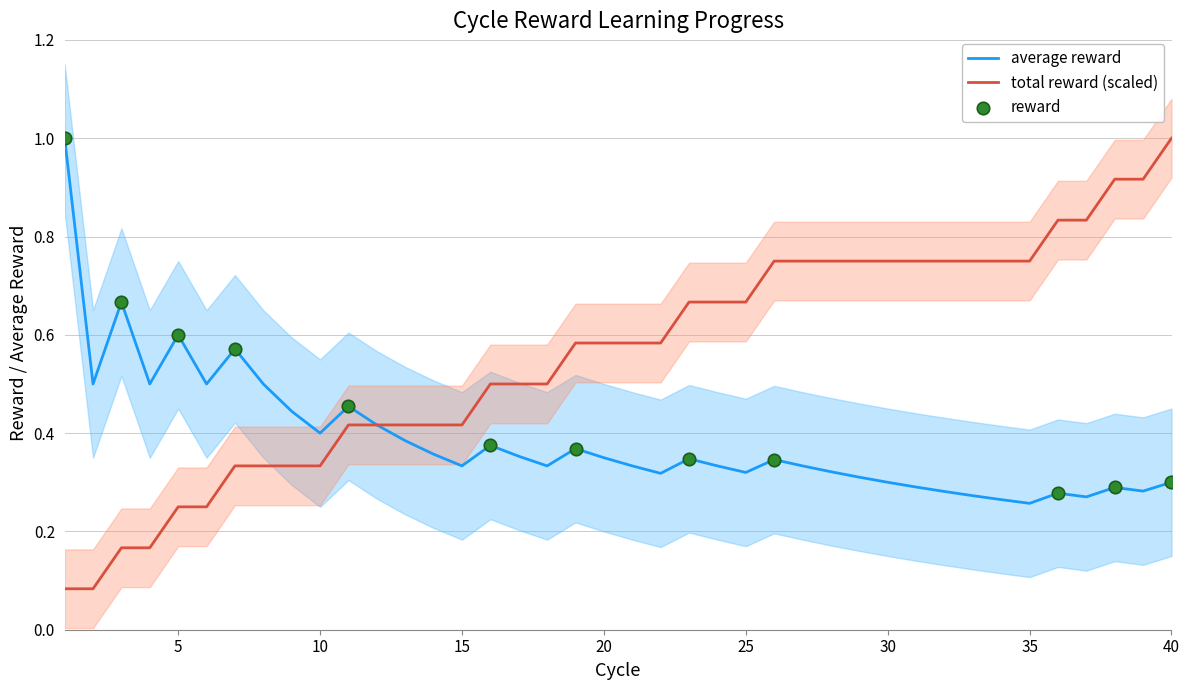

What is the total value across all series at 31?

1.0